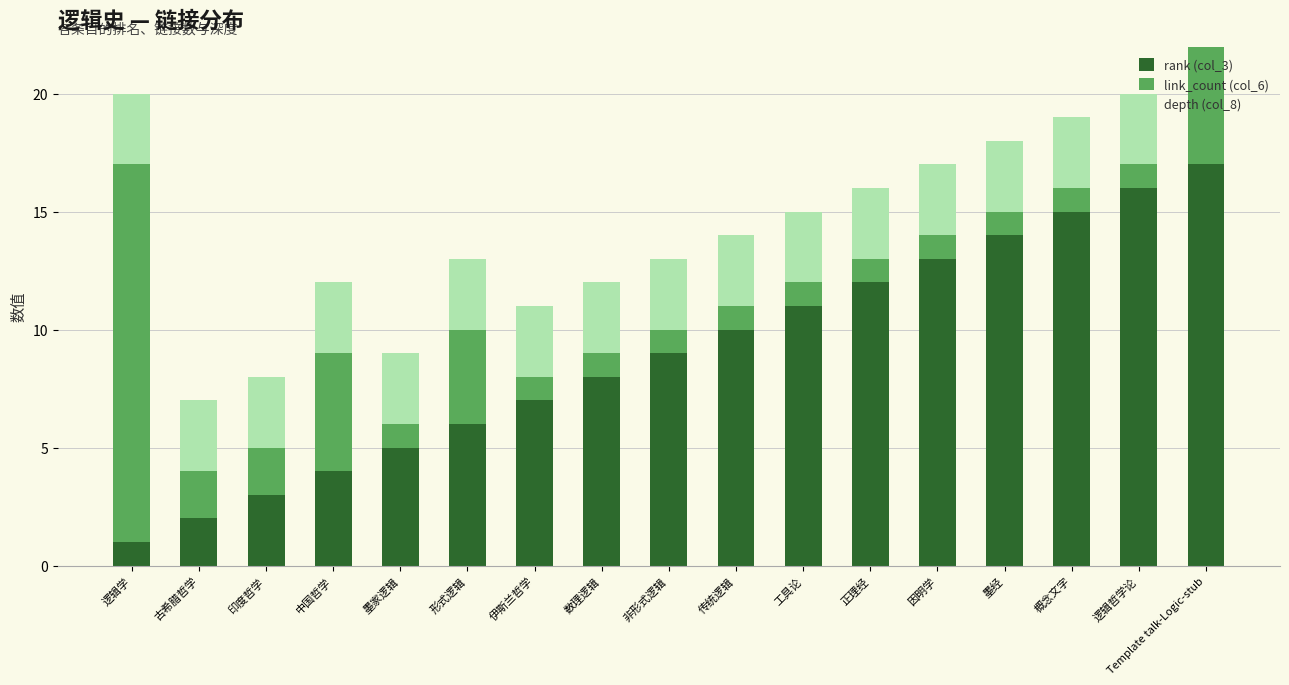

How many groups of bars are there?

17